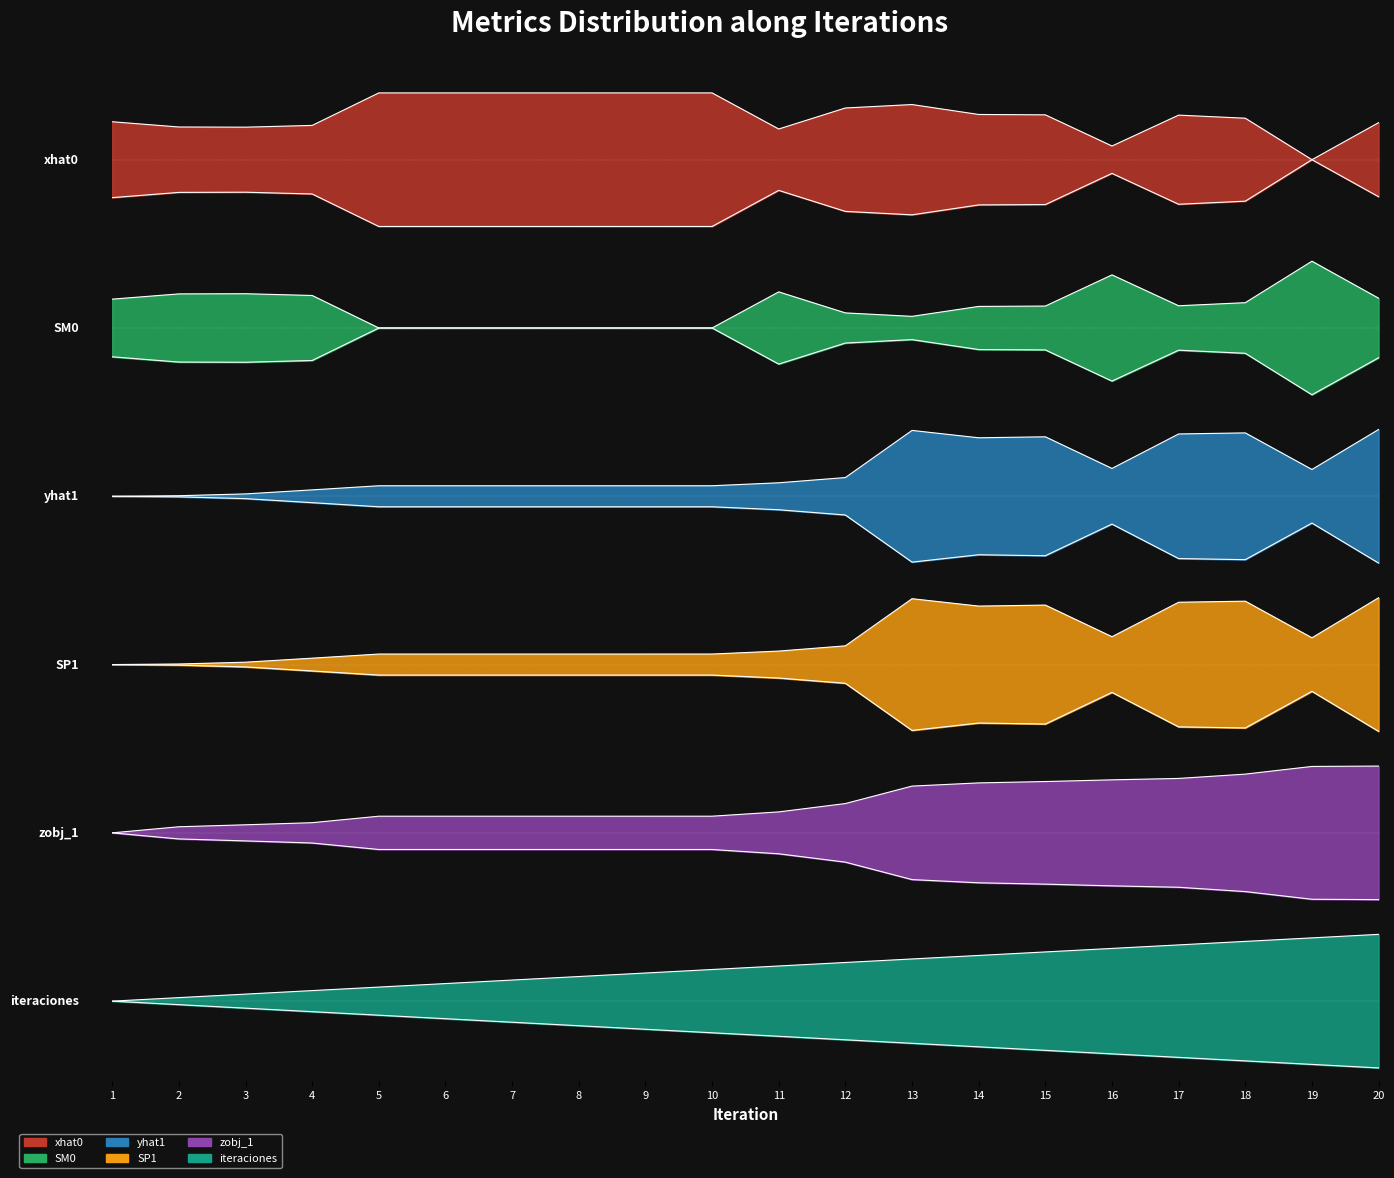

What is the value of the yhat1 point at the 10th from the left?

0.2